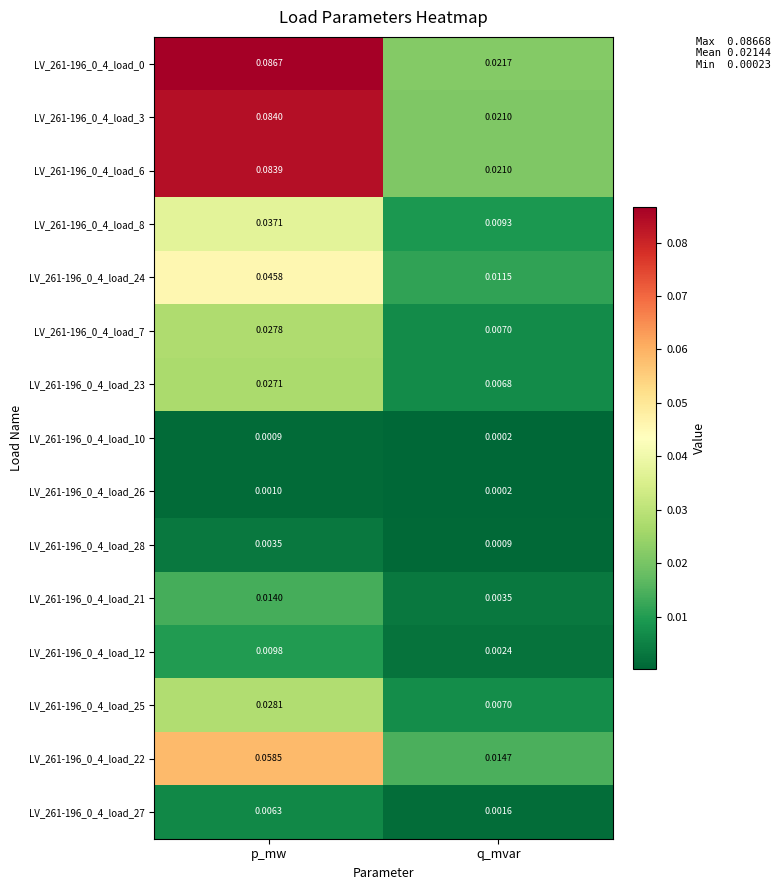

Rank the categories by LV_261-196_0_4_load_12 value from highest to lowest.

p_mw, q_mvar